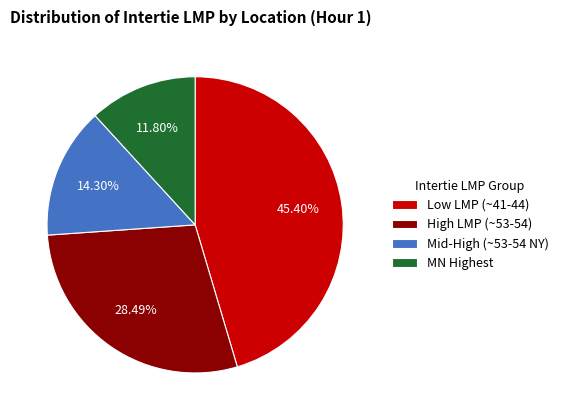

Which category has the biggest portion of the pie?

Low LMP (~41-44)